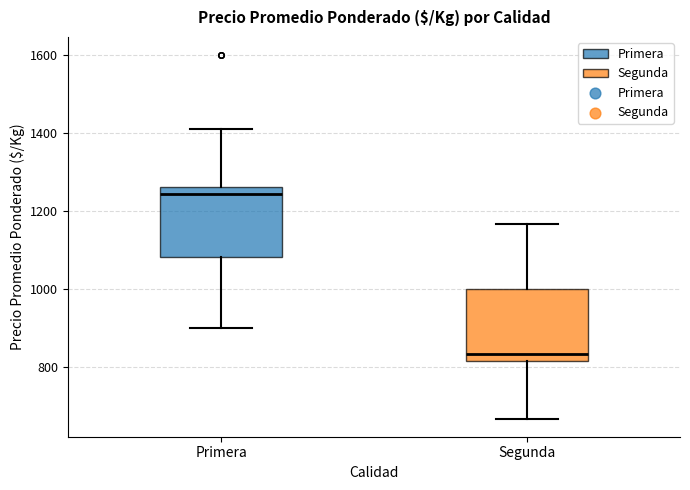

Where is the lower edge of the box for Primera on the y-axis? The values are not printed on the chart, so give them approximately, as read against the axis.

1080